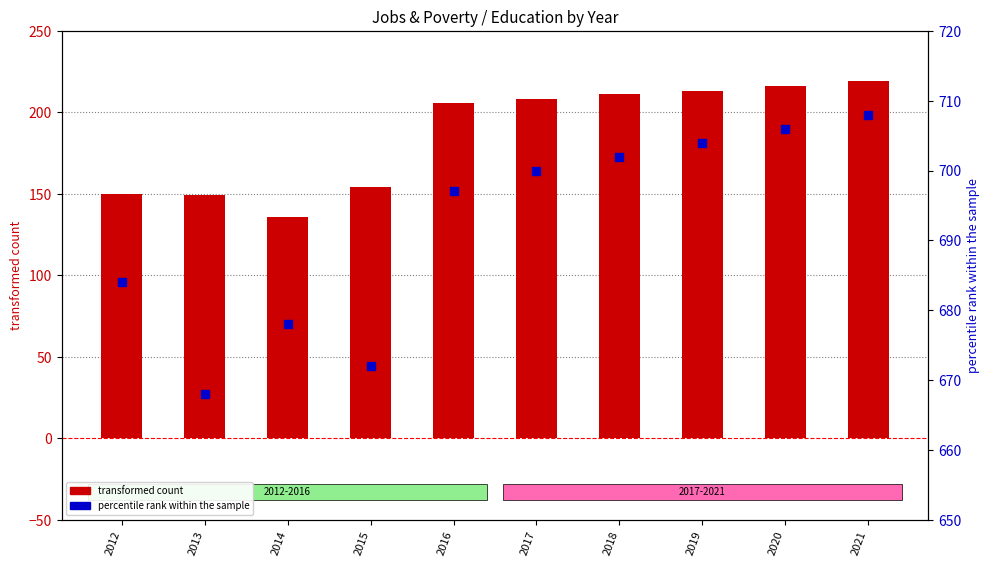

What is the total value across all series at 2017?

908